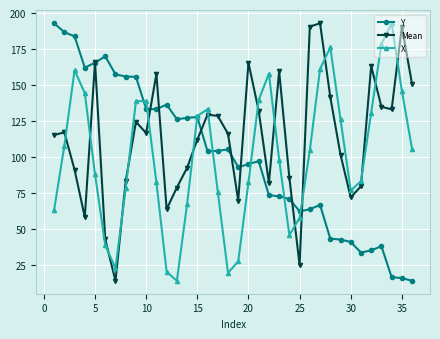

How many values in the Y series are below 103?

18